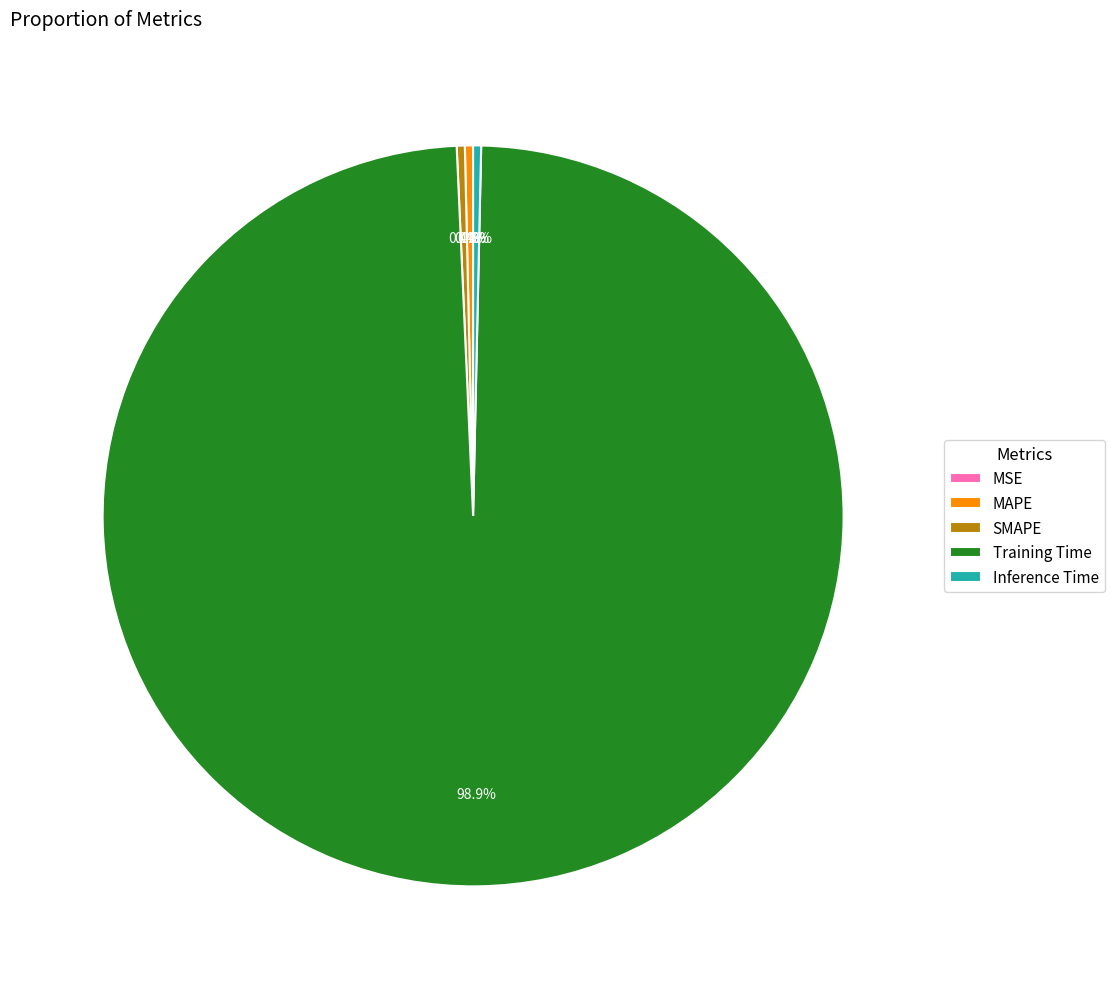

What is the majority slice?

Training Time